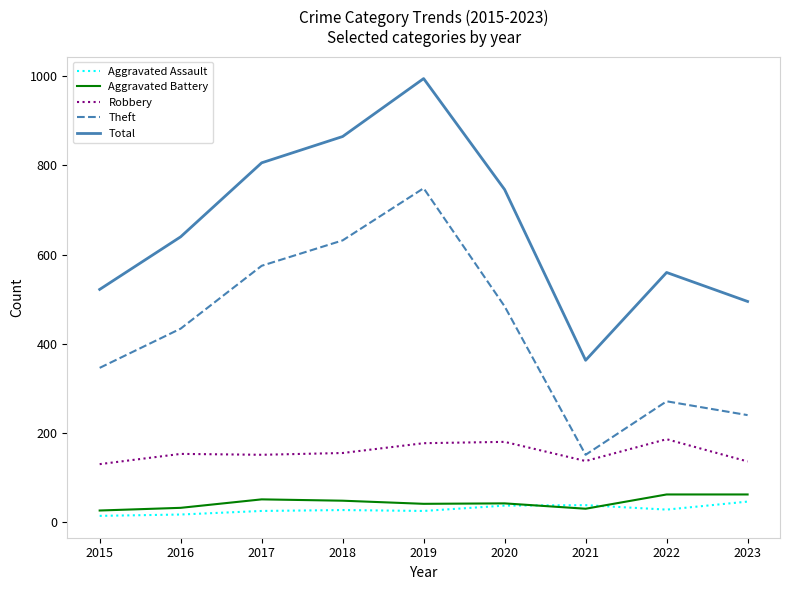

True or false: Theft and Total cross at least once.

False